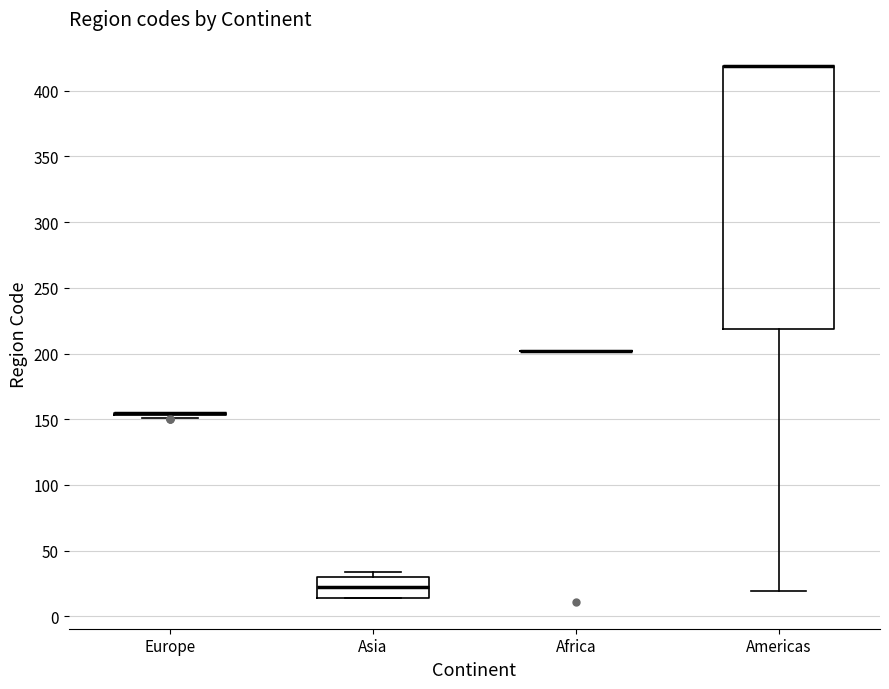

Comparing the boxes themselves (not the whiskers), which one is the tallest?

Americas